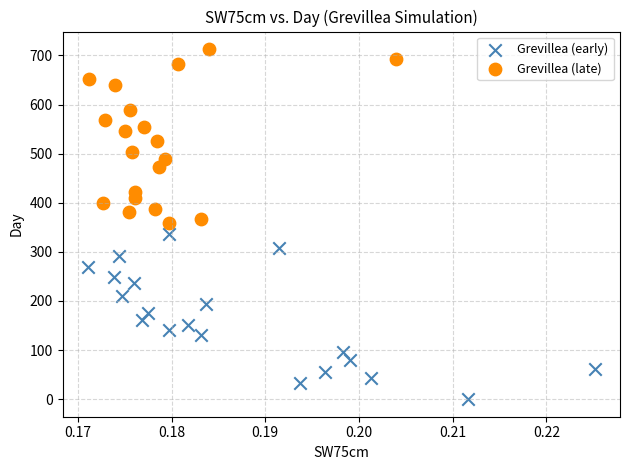

Which series contains the lowest Y value?

Grevillea (early)